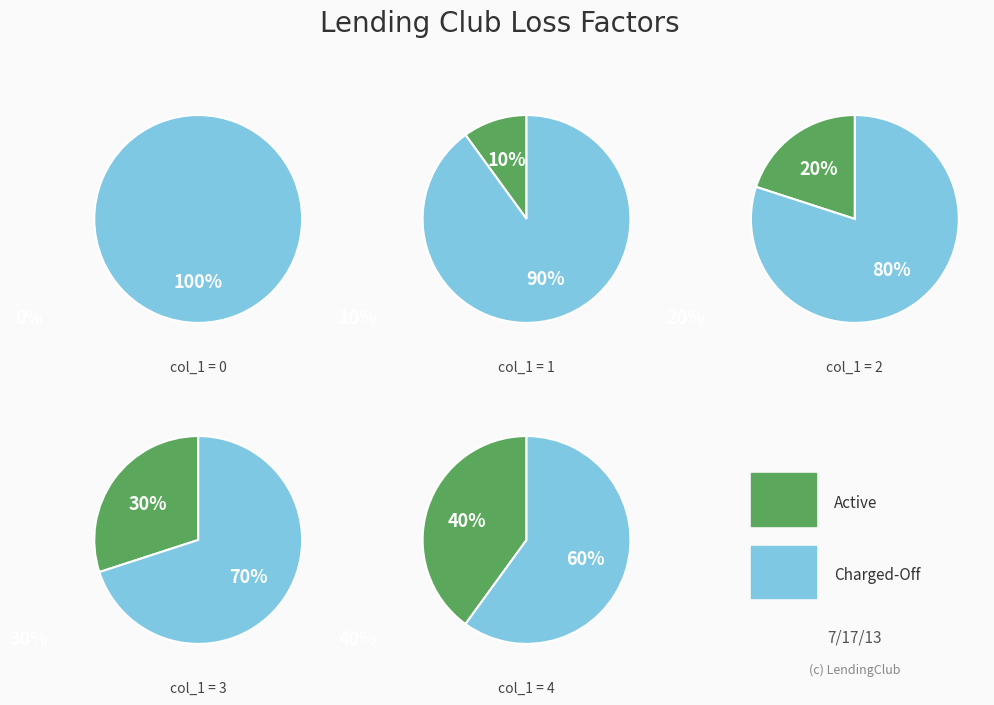

Rank the categories by value from lowest to highest.

0, 1, 2, 3, 4